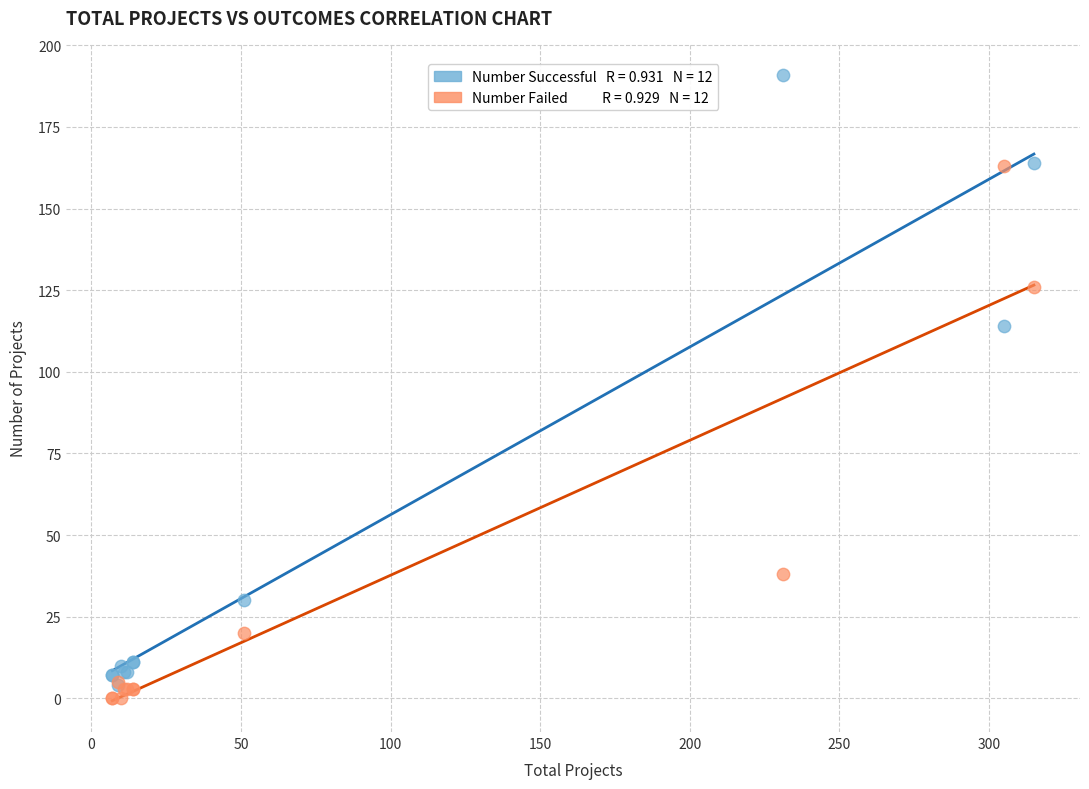

Across all series, what Y value is closest to 95?

114